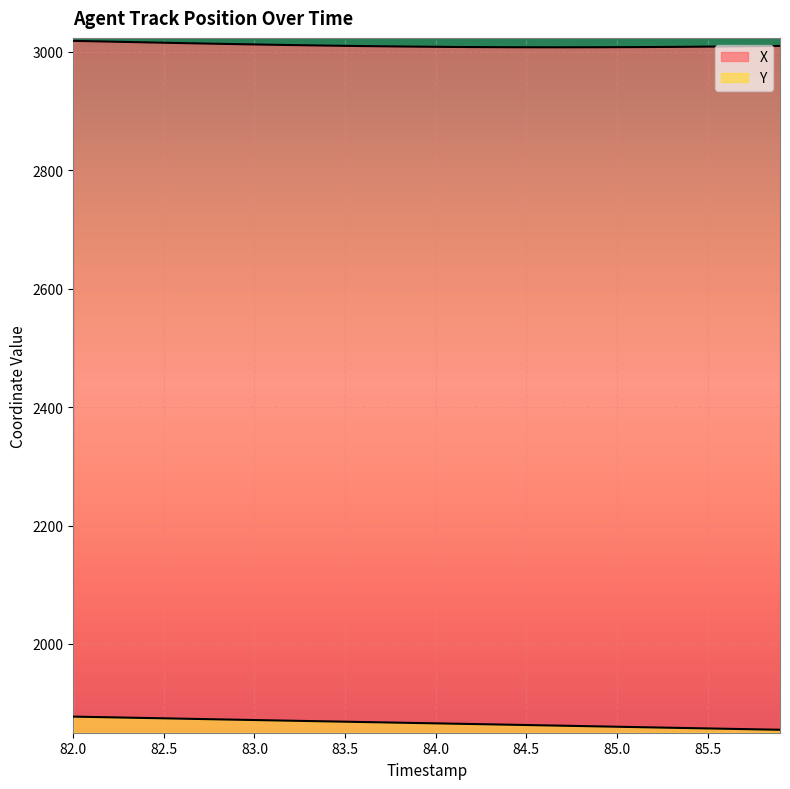

How many values in the X series exceed 3009?

23